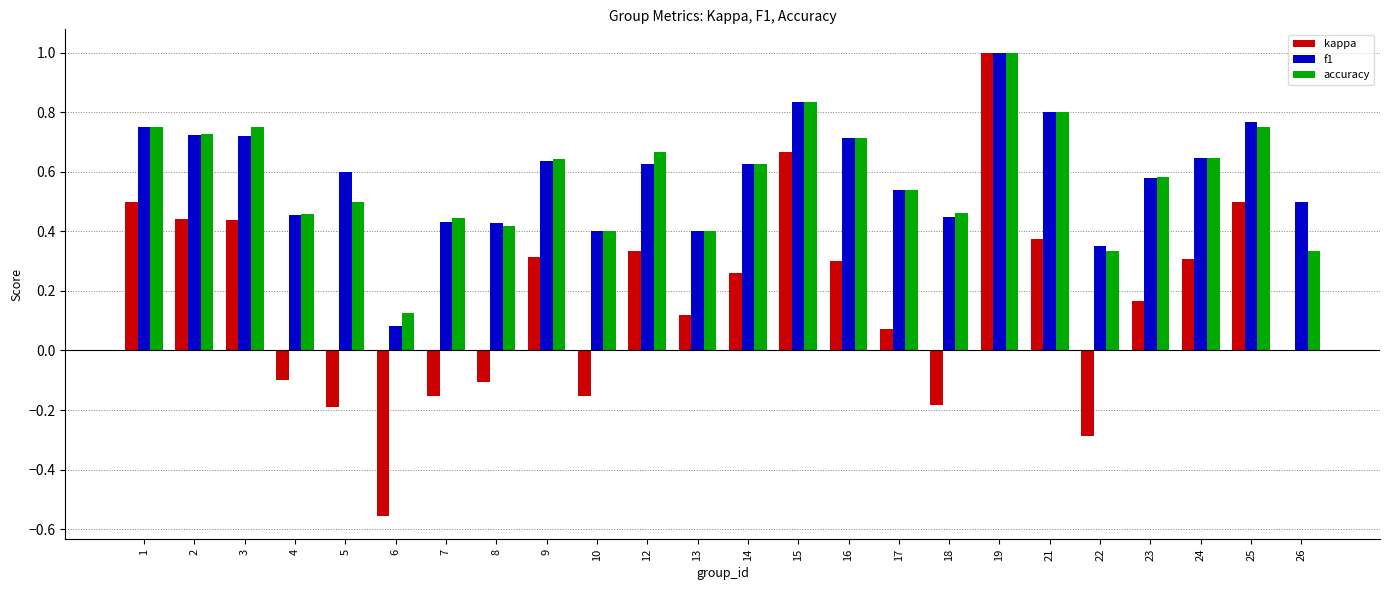

At which category does the chart reach its peak across all series?

19